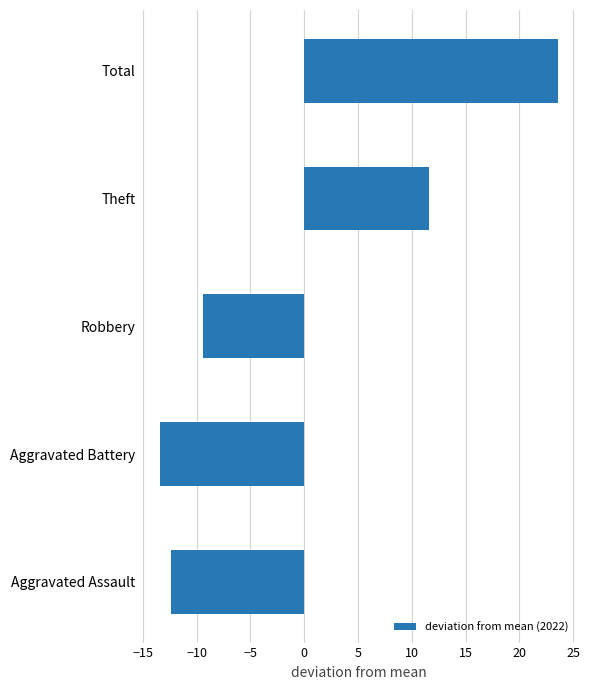

What is the sum of the values at Aggravated Assault and Total?

11.2